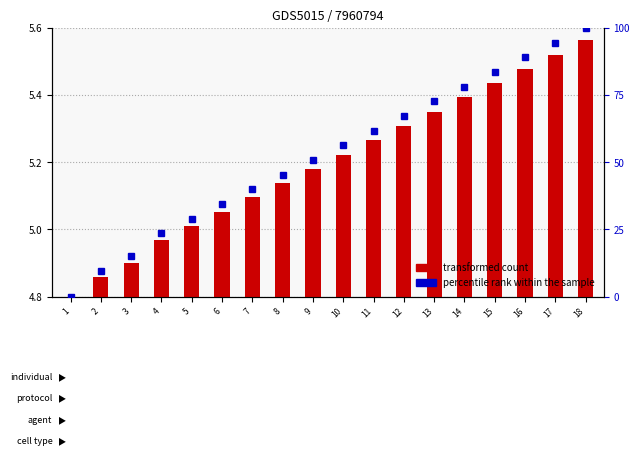

Is it true that the value at 4 is 0.3?

False